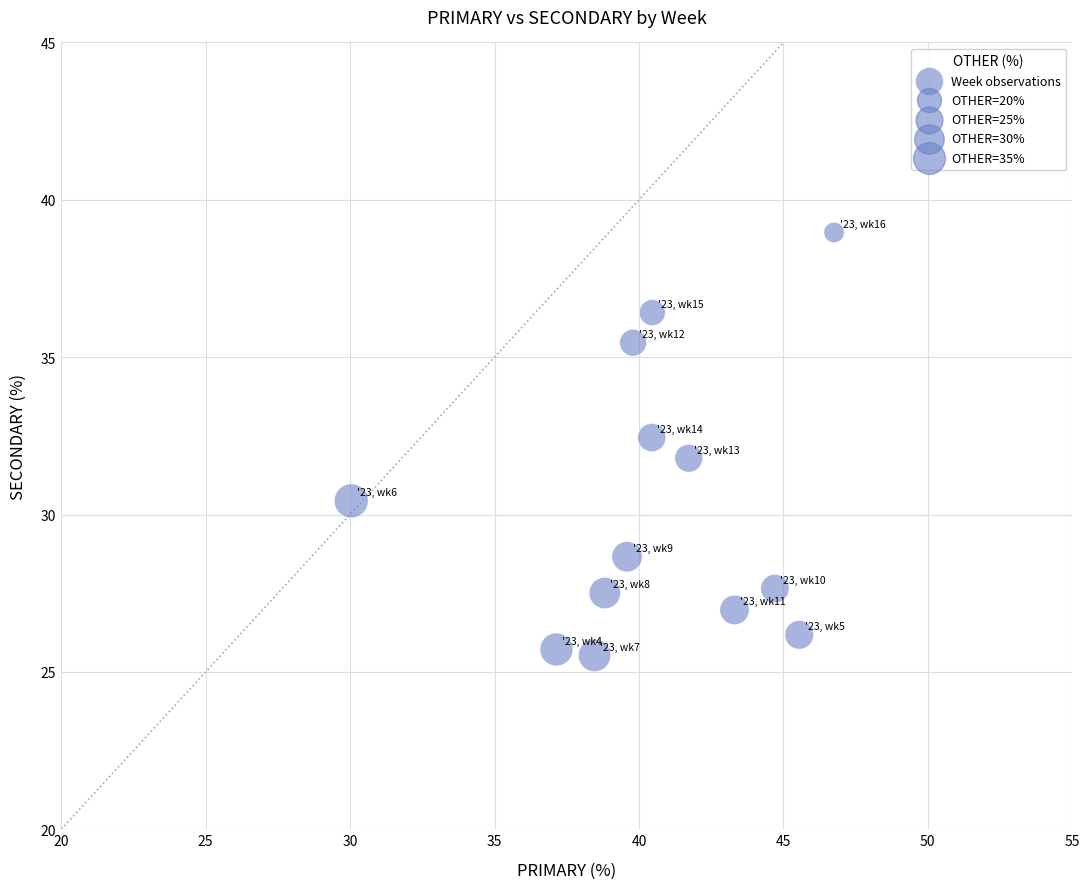

What is the range of X values (max minus min)?

16.7